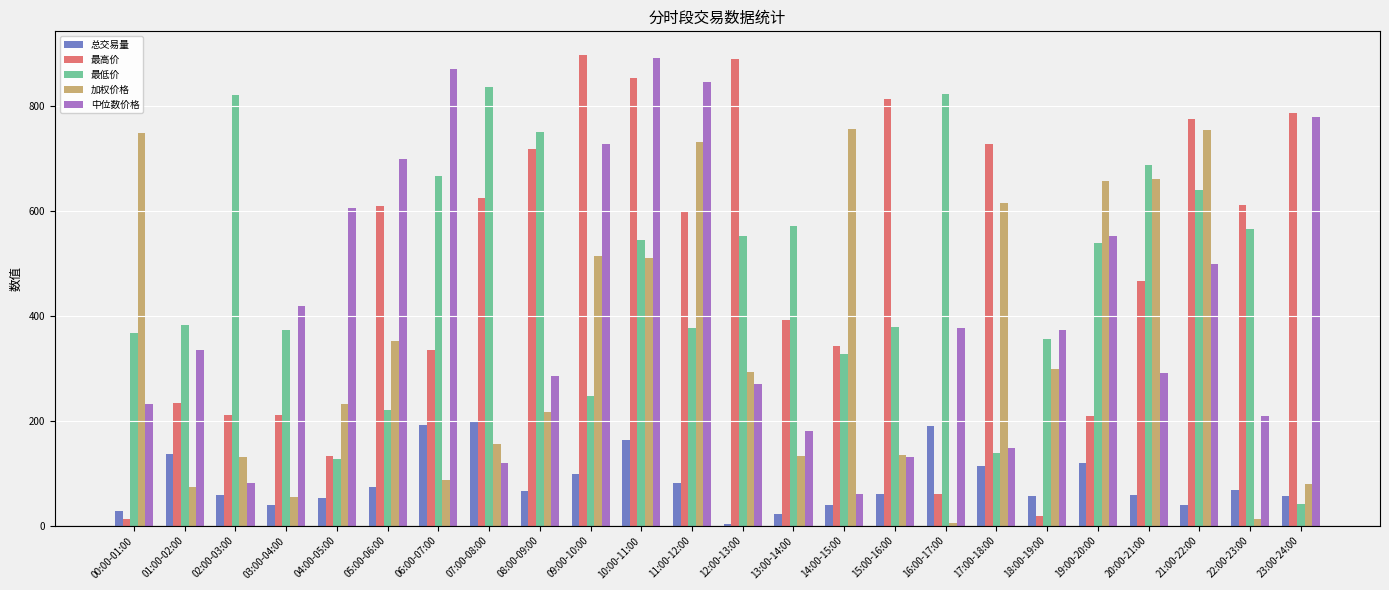

Count the number of categories in the chart.

24